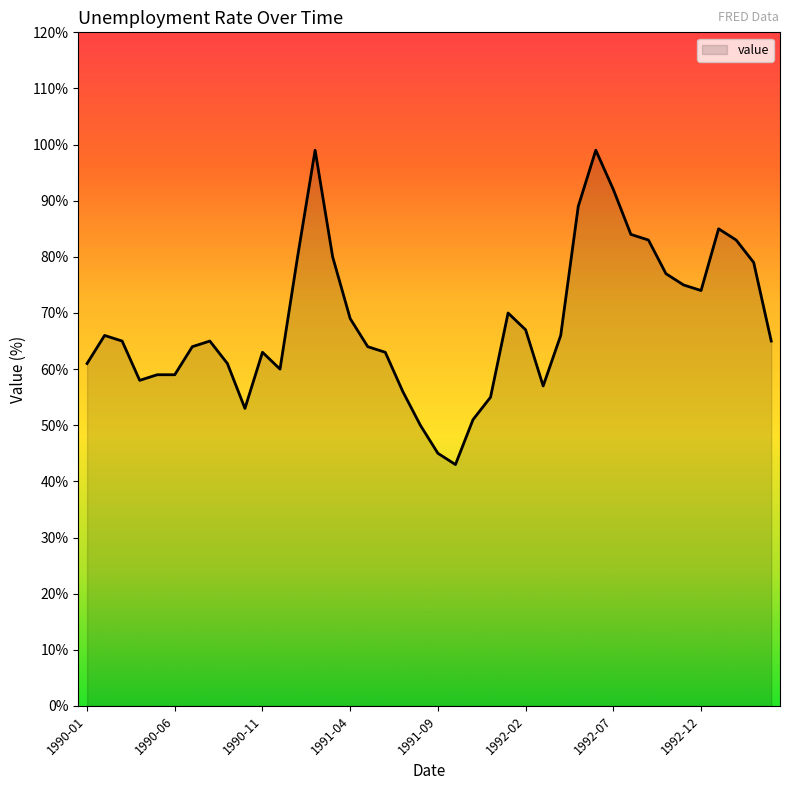

List the labels in order of value, largest first.

1991-02, 1992-06, 1992-07, 1992-05, 1993-01, 1992-08, 1992-09, 1993-02, 1991-01, 1991-03, 1993-03, 1992-10, 1992-11, 1992-12, 1992-01, 1991-04, 1992-02, 1990-02, 1992-04, 1990-03, 1990-08, 1993-04, 1990-07, 1991-05, 1990-11, 1991-06, 1990-01, 1990-09, 1990-12, 1990-05, 1990-06, 1990-04, 1992-03, 1991-07, 1991-12, 1990-10, 1991-11, 1991-08, 1991-09, 1991-10